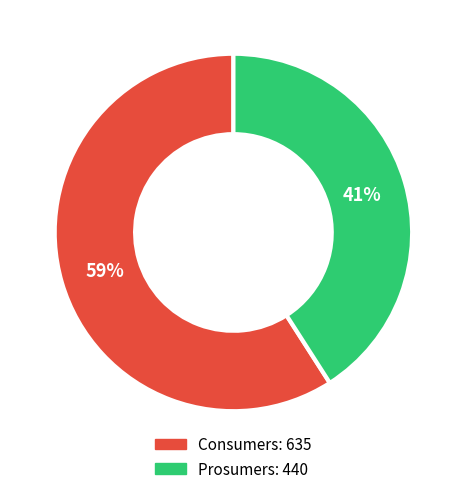

Is the sum of Consumers and Prosumers greater than half?

Yes